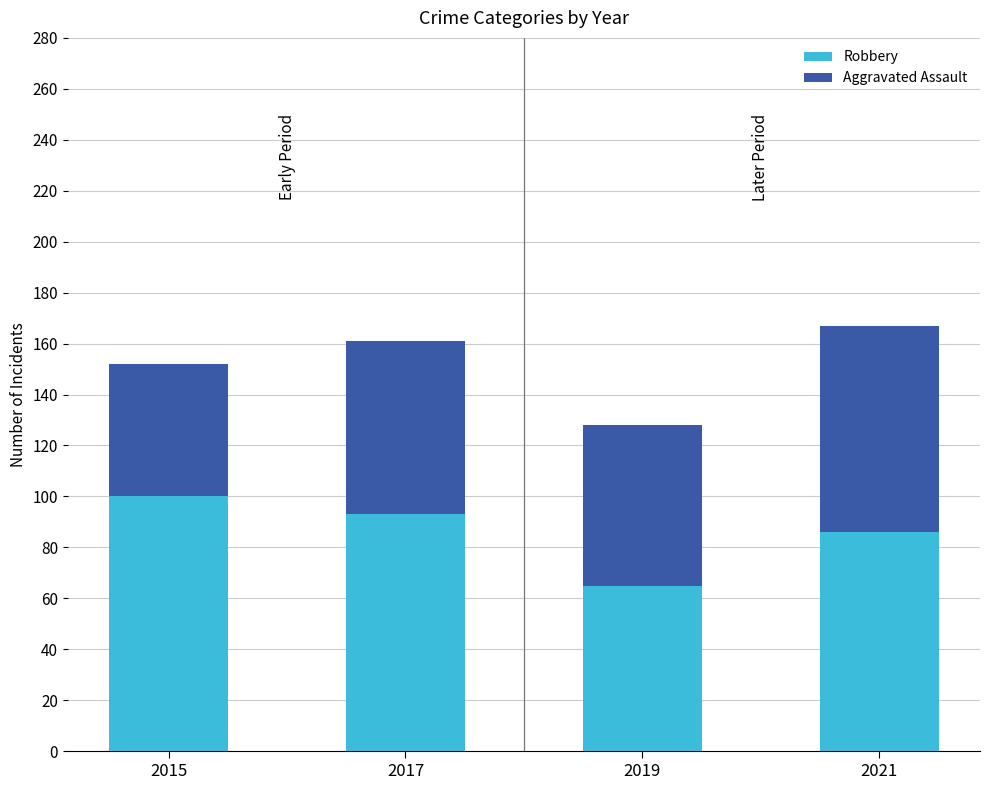

What is the sum of all Robbery values?

344